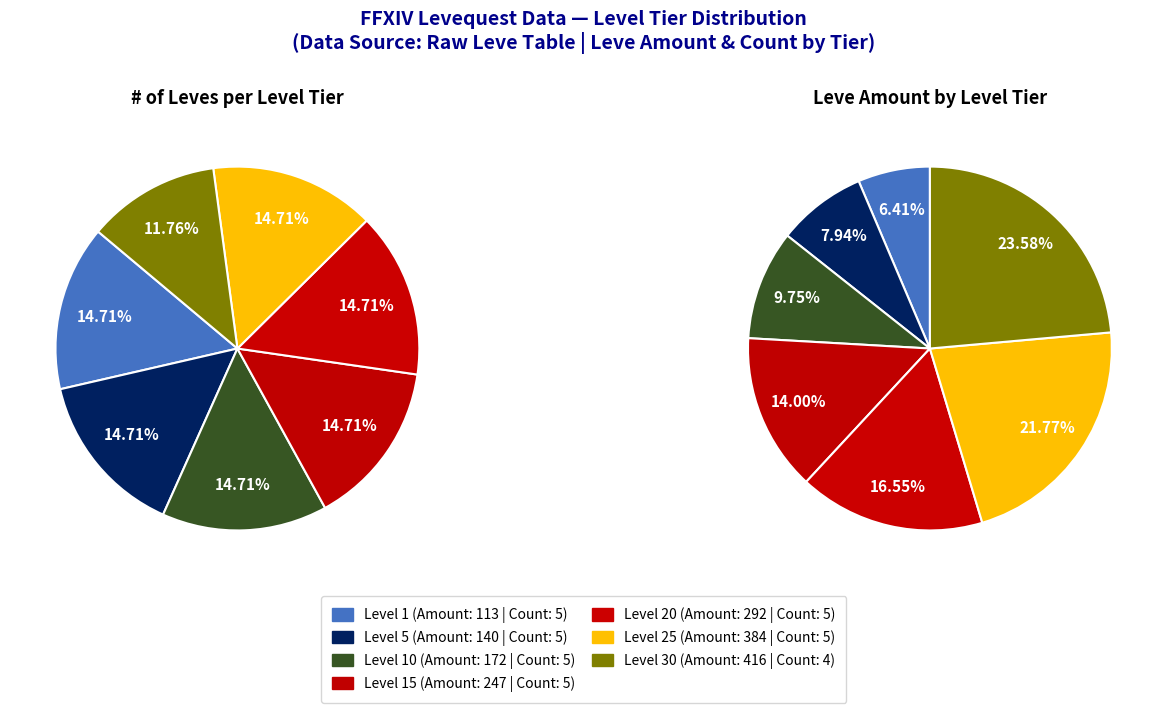

What percentage is the Level 30 slice, to the nearest percent?

12%